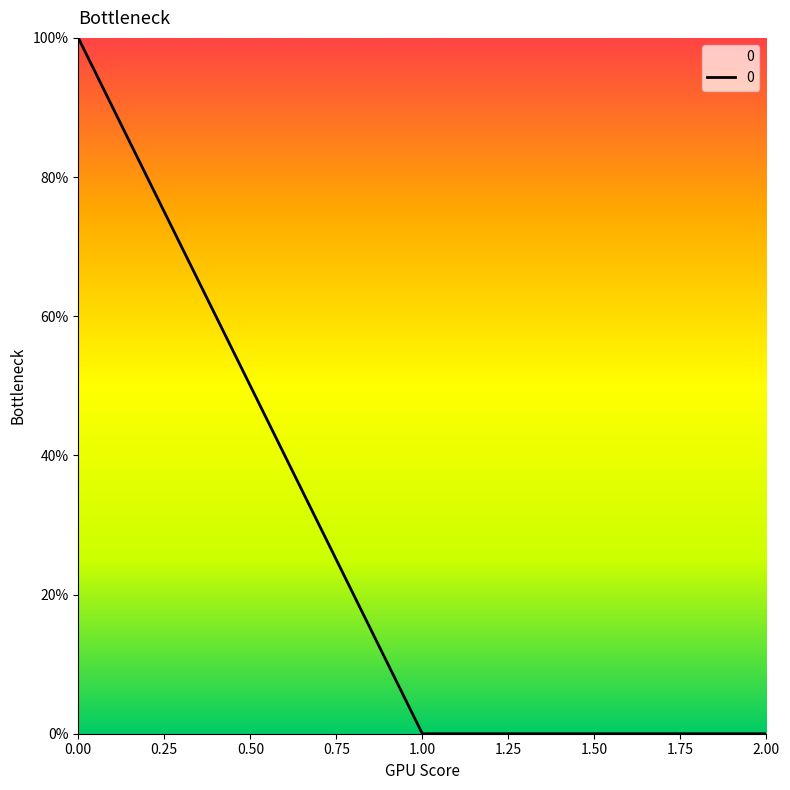

Does the chart have visible grid lines?

No